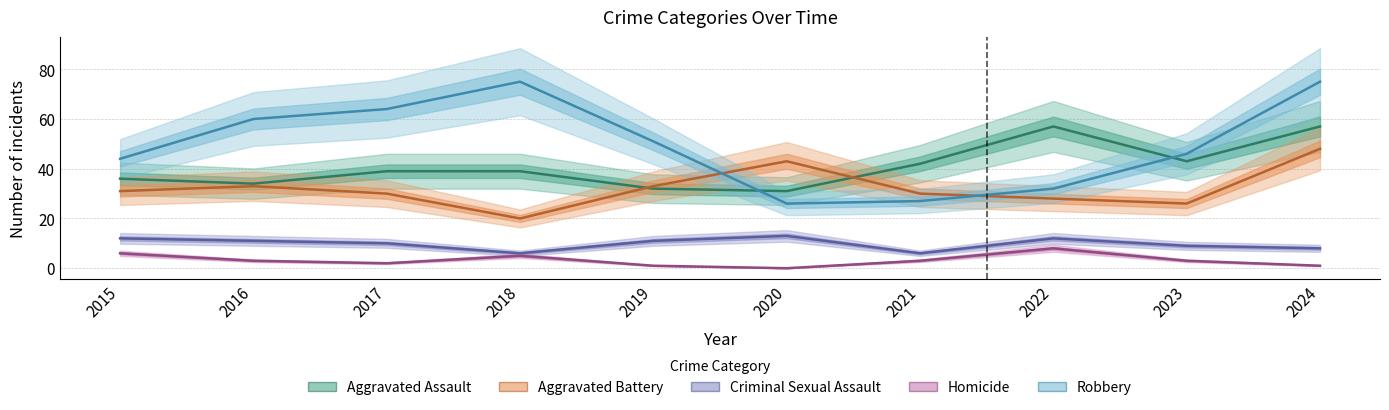

Count the number of data series in this chart.

5